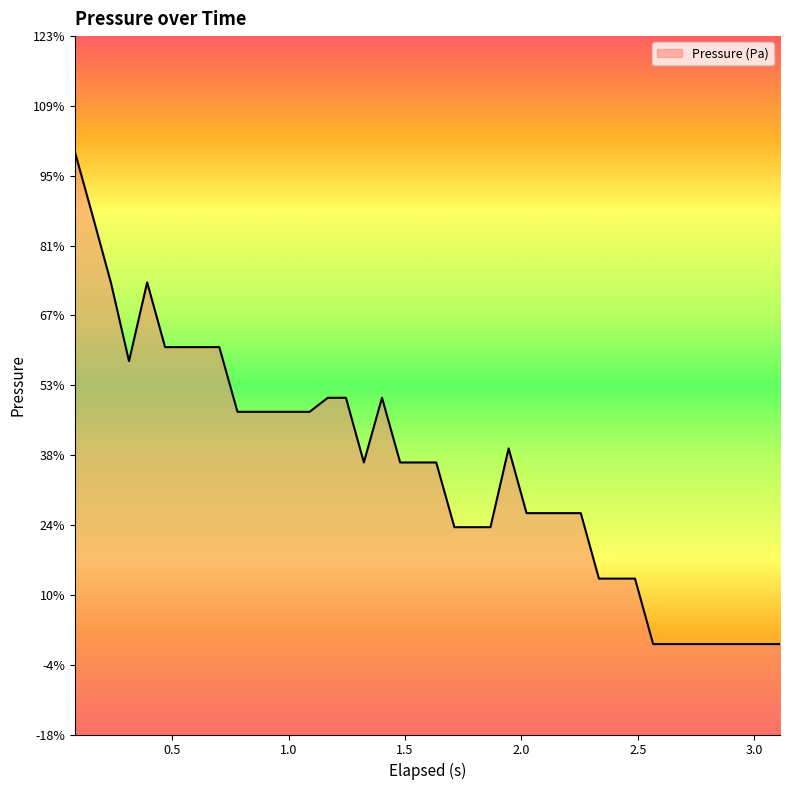

How many points are lower than both their immediate neighbors (excluding endpoints)?

2